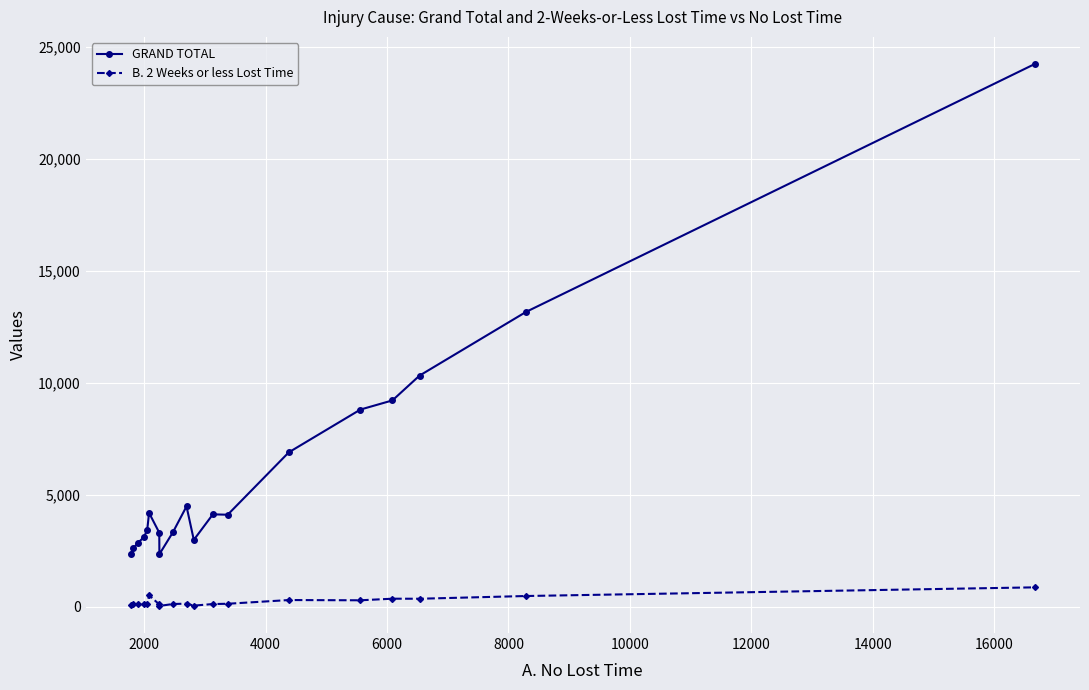

True or false: B. 2 Weeks or less Lost Time and GRAND TOTAL intersect in this chart.

False